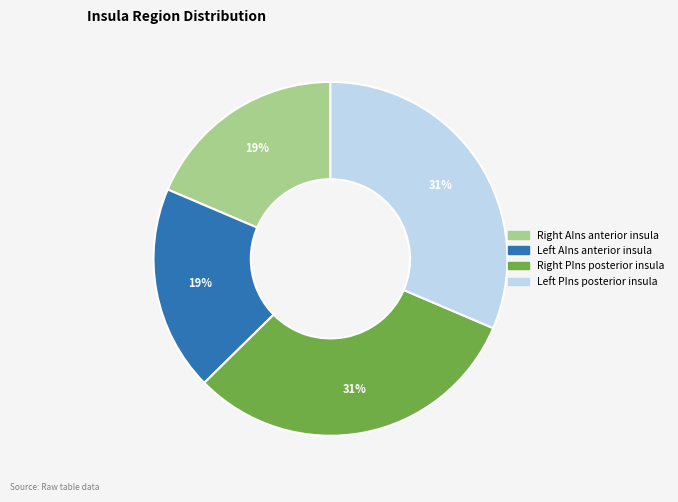

Is there a majority slice in this chart?

No